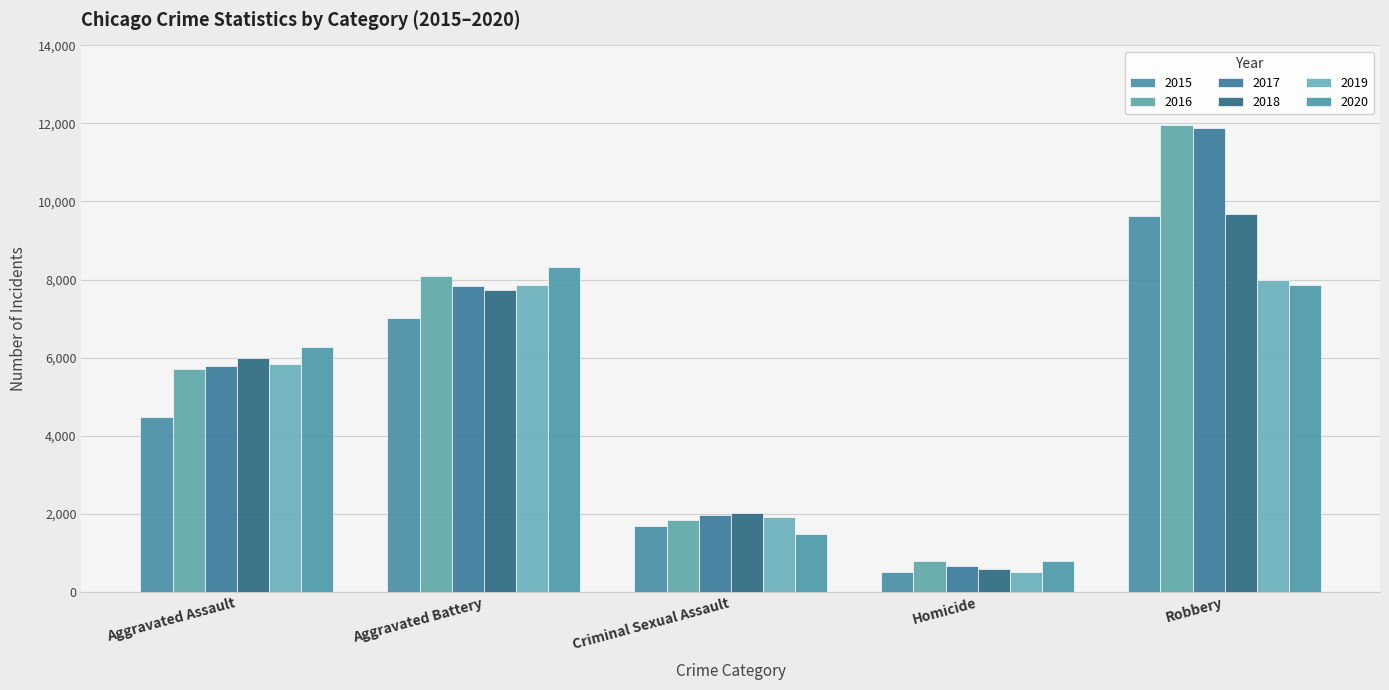

At which label does 2016 first exceed 5712?

Aggravated Battery